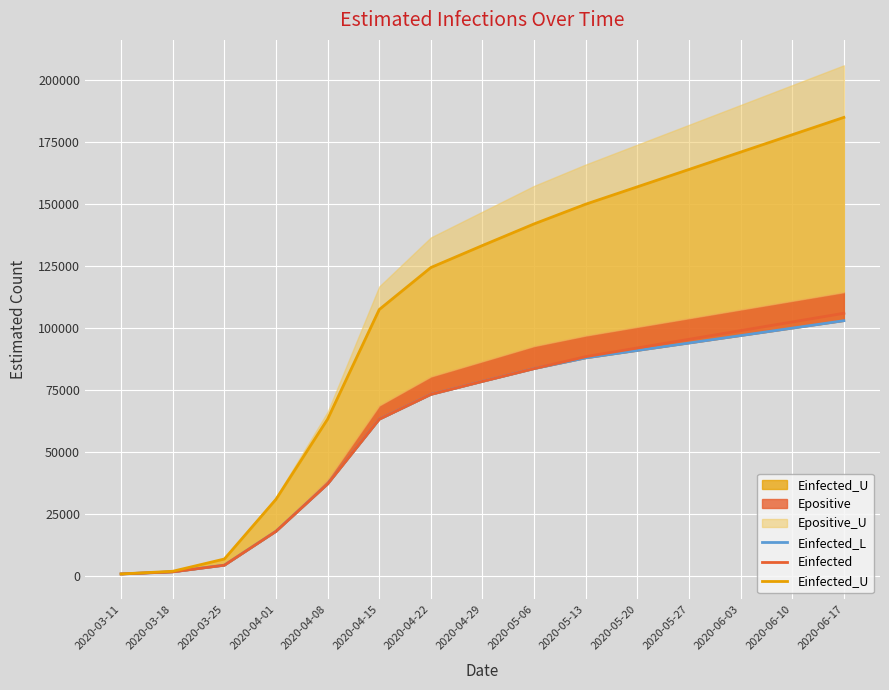

What is the value of the Einfected_U point at the 5th from the left?

63309.0